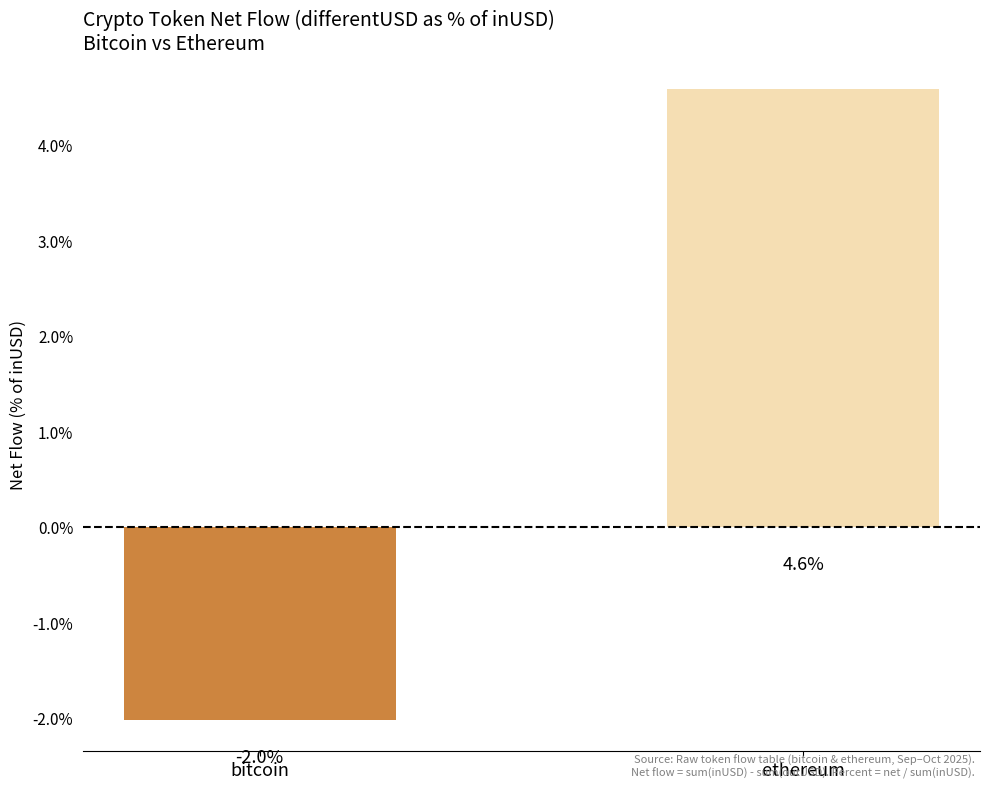

True or false: the data shows 4.6 at ethereum.

True